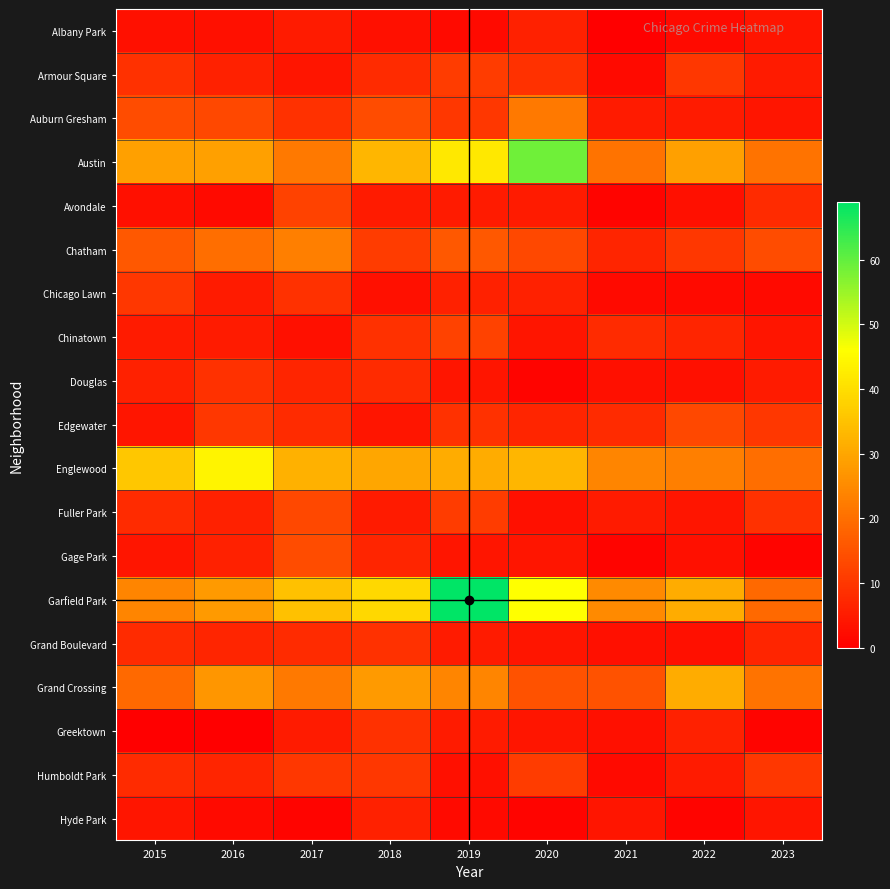

Reading right to left, what are all the values shown in this chart?

Albany Park: 2023=4	2022=2	2021=0	2020=6	2019=2	2018=3	2017=5	2016=3	2015=3
Armour Square: 2023=5	2022=10	2021=2	2020=9	2019=11	2018=8	2017=4	2016=6	2015=9
Auburn Gresham: 2023=4	2022=5	2021=5	2020=22	2019=10	2018=14	2017=9	2016=13	2015=14
Austin: 2023=21	2022=29	2021=21	2020=59	2019=42	2018=33	2017=22	2016=29	2015=29
Avondale: 2023=8	2022=3	2021=1	2020=5	2019=5	2018=5	2017=12	2016=2	2015=3
Chatham: 2023=14	2022=10	2021=7	2020=13	2019=16	2018=11	2017=23	2016=20	2015=16
Chicago Lawn: 2023=2	2022=2	2021=2	2020=6	2019=6	2018=3	2017=9	2016=5	2015=10
Chinatown: 2023=4	2022=7	2021=8	2020=4	2019=12	2018=9	2017=3	2016=5	2015=5
Douglas: 2023=5	2022=3	2021=3	2020=1	2019=4	2018=8	2017=7	2016=9	2015=6
Edgewater: 2023=10	2022=13	2021=8	2020=7	2019=9	2018=4	2017=8	2016=10	2015=4
Englewood: 2023=20	2022=23	2021=24	2020=33	2019=31	2018=30	2017=32	2016=44	2015=36
Fuller Park: 2023=9	2022=4	2021=5	2020=3	2019=11	2018=5	2017=13	2016=6	2015=8
Gage Park: 2023=1	2022=3	2021=1	2020=4	2019=4	2018=7	2017=14	2016=6	2015=4
Garfield Park: 2023=19	2022=31	2021=25	2020=46	2019=69	2018=39	2017=35	2016=28	2015=24
Grand Boulevard: 2023=7	2022=3	2021=3	2020=4	2019=5	2018=9	2017=8	2016=7	2015=8
Grand Crossing: 2023=21	2022=31	2021=15	2020=15	2019=24	2018=28	2017=22	2016=27	2015=19
Greektown: 2023=1	2022=6	2021=3	2020=4	2019=5	2018=9	2017=5	2016=0	2015=0
Humboldt Park: 2023=10	2022=5	2021=2	2020=11	2019=3	2018=10	2017=10	2016=7	2015=8
Hyde Park: 2023=4	2022=1	2021=4	2020=1	2019=2	2018=6	2017=1	2016=2	2015=4